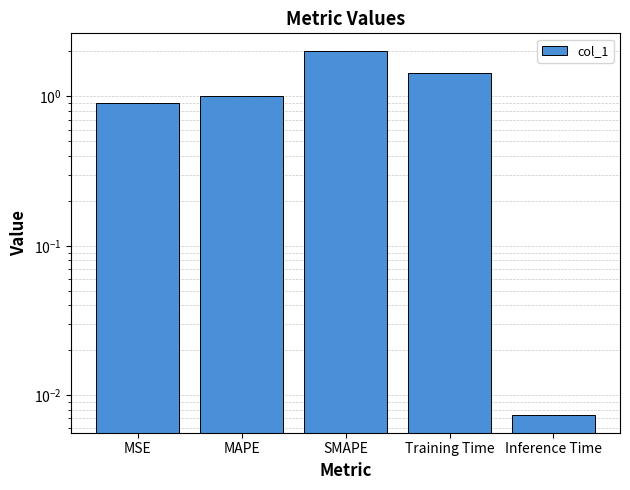

What is the label of the 3rd bar from the left?

SMAPE